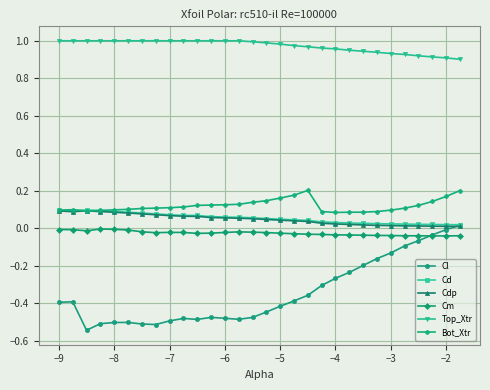

Which series has the largest total across all categories?

Top_Xtr